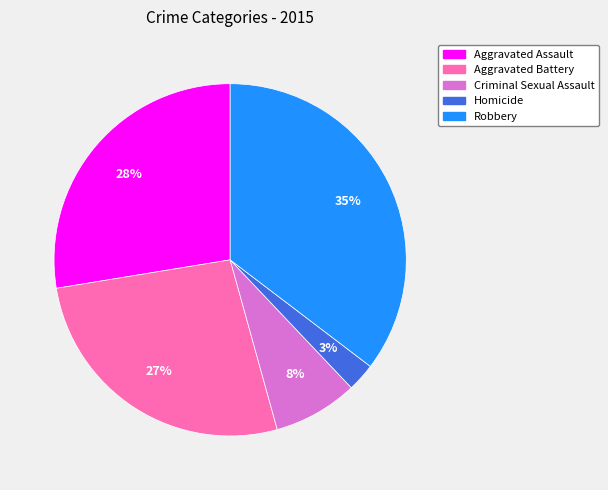

Is the sum of Aggravated Assault and Robbery greater than half?

Yes